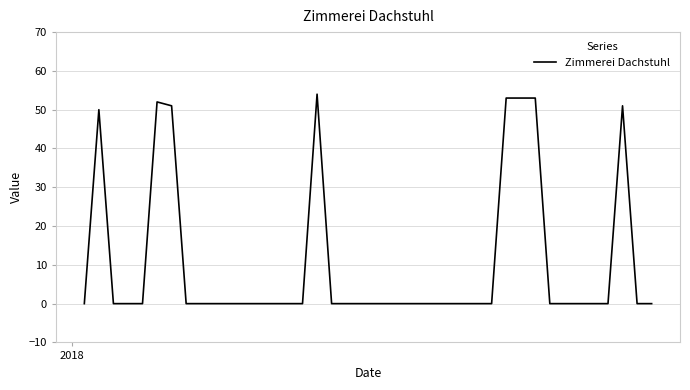

What is the maximum value shown in the chart?

54